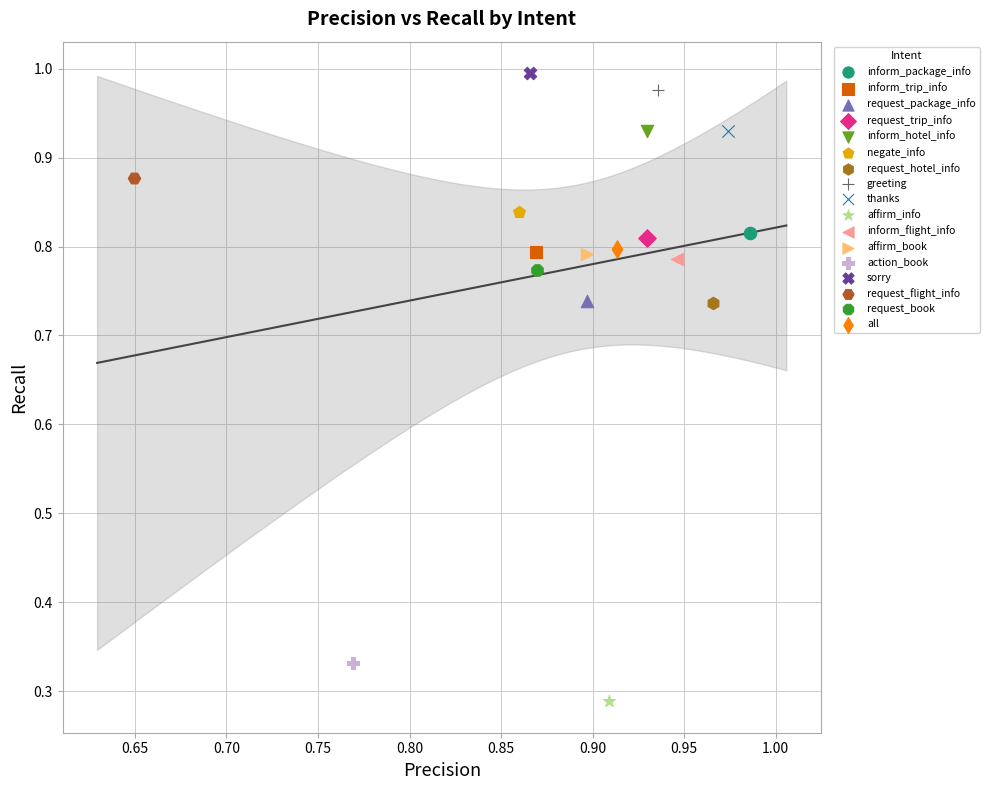

What are all the series names shown in the legend?

inform_package_info, inform_trip_info, request_package_info, request_trip_info, inform_hotel_info, negate_info, request_hotel_info, greeting, thanks, affirm_info, inform_flight_info, affirm_book, action_book, sorry, request_flight_info, request_book, all